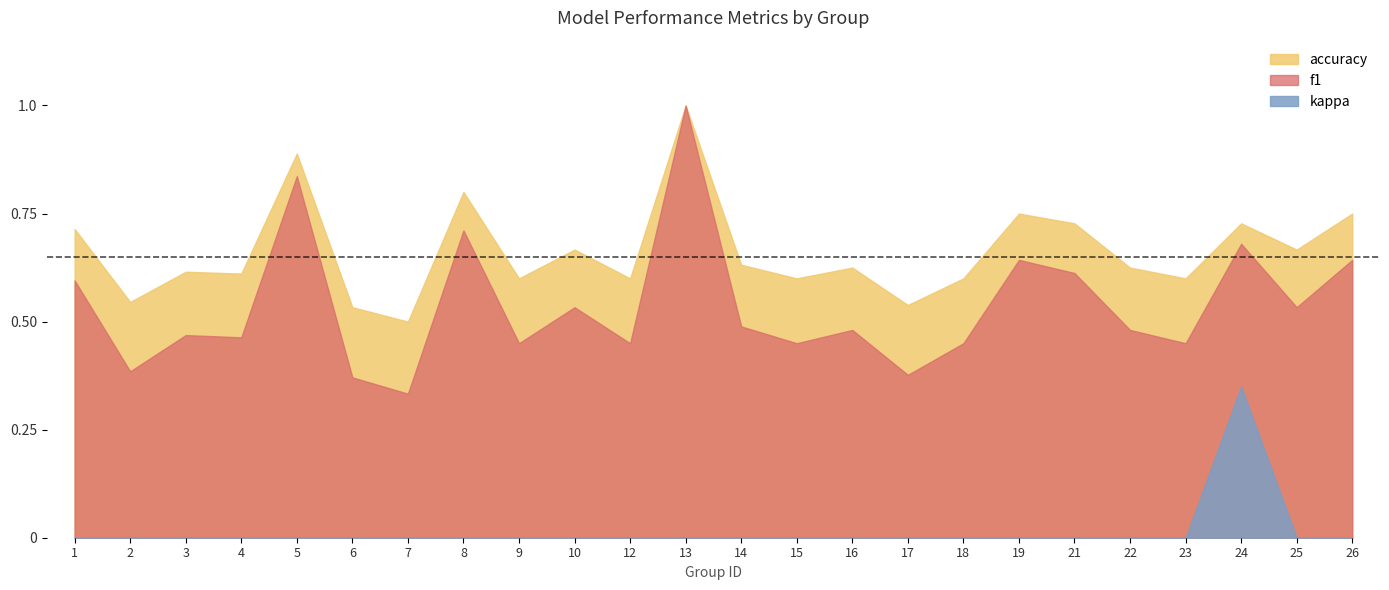

What is the maximum value for kappa?

0.4